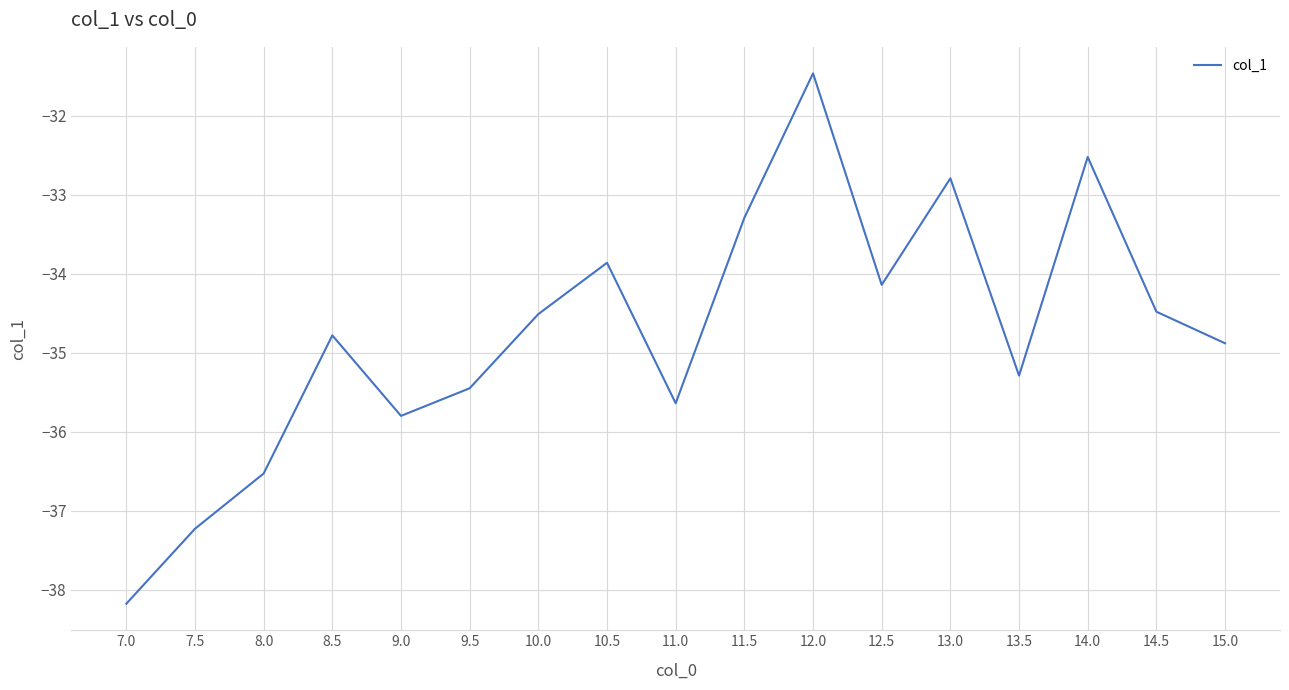

Read the value at 7.5.

-37.2